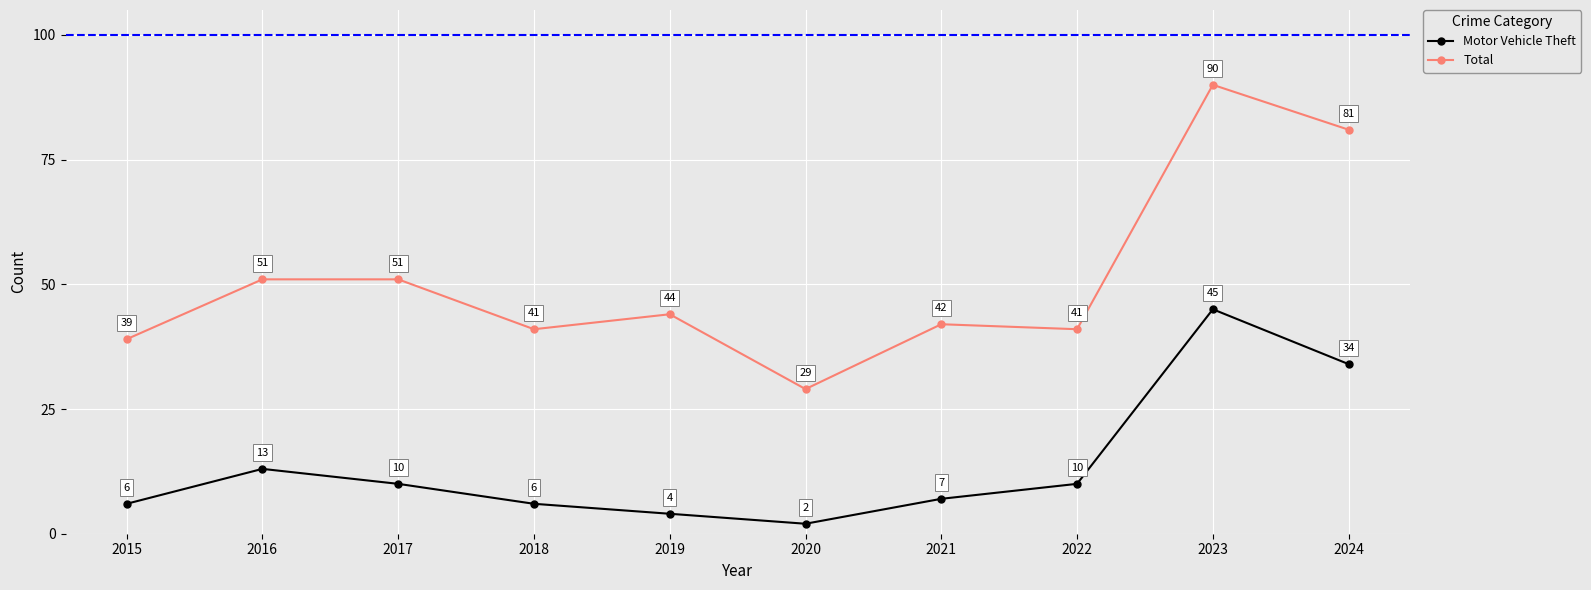

True or false: Motor Vehicle Theft and Total intersect in this chart.

False